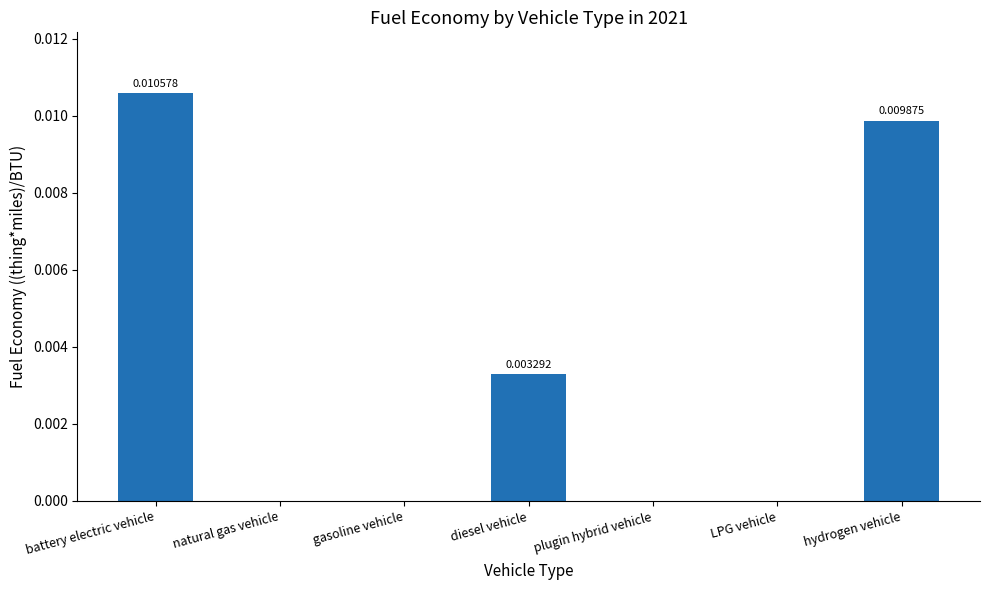

How many distinct data groups are displayed?

1